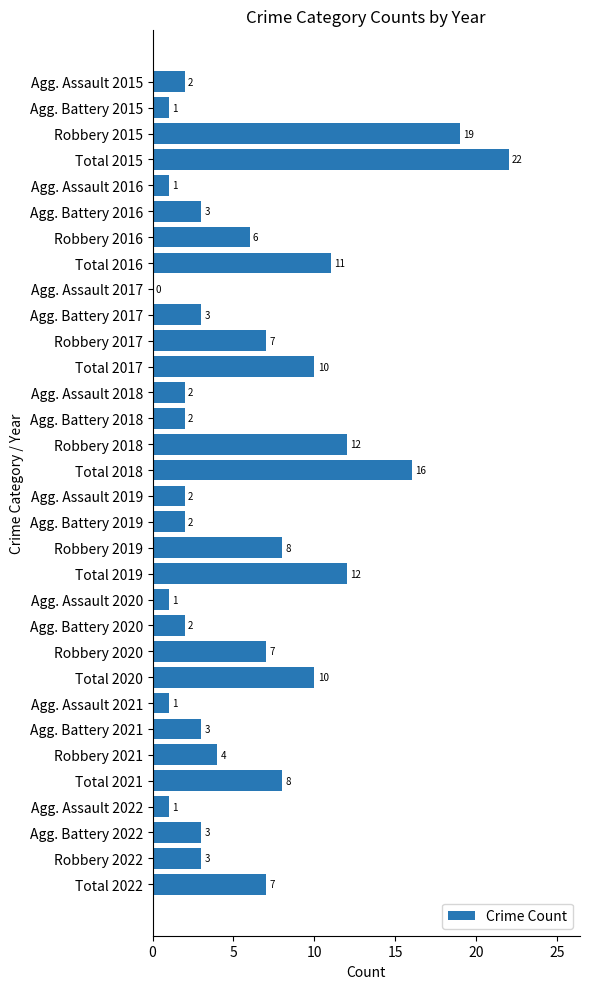

The chart shows a value of 12 at Robbery 2019. True or false?

False